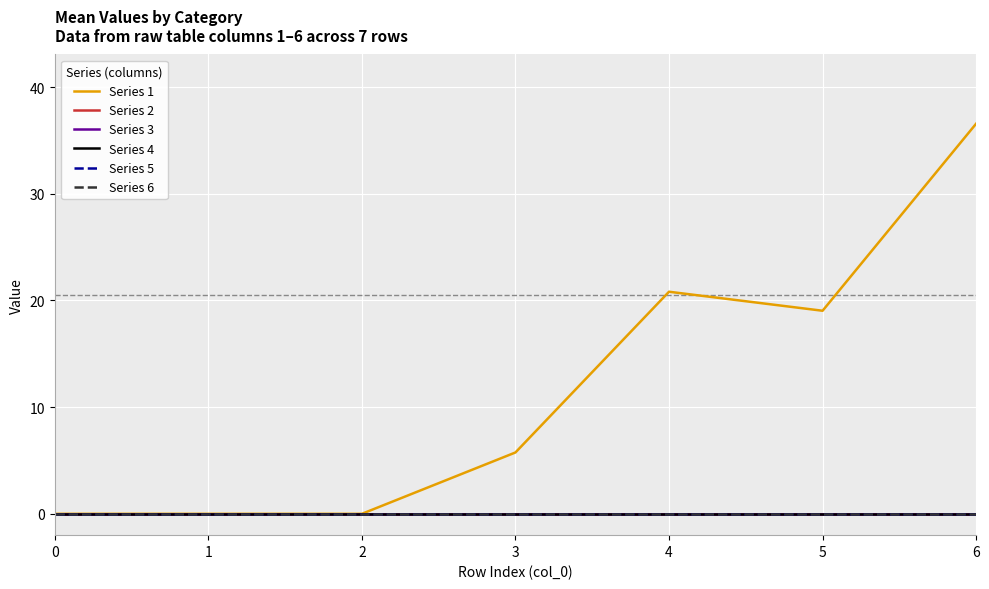

Is this an area chart (filled region under the line)?

No